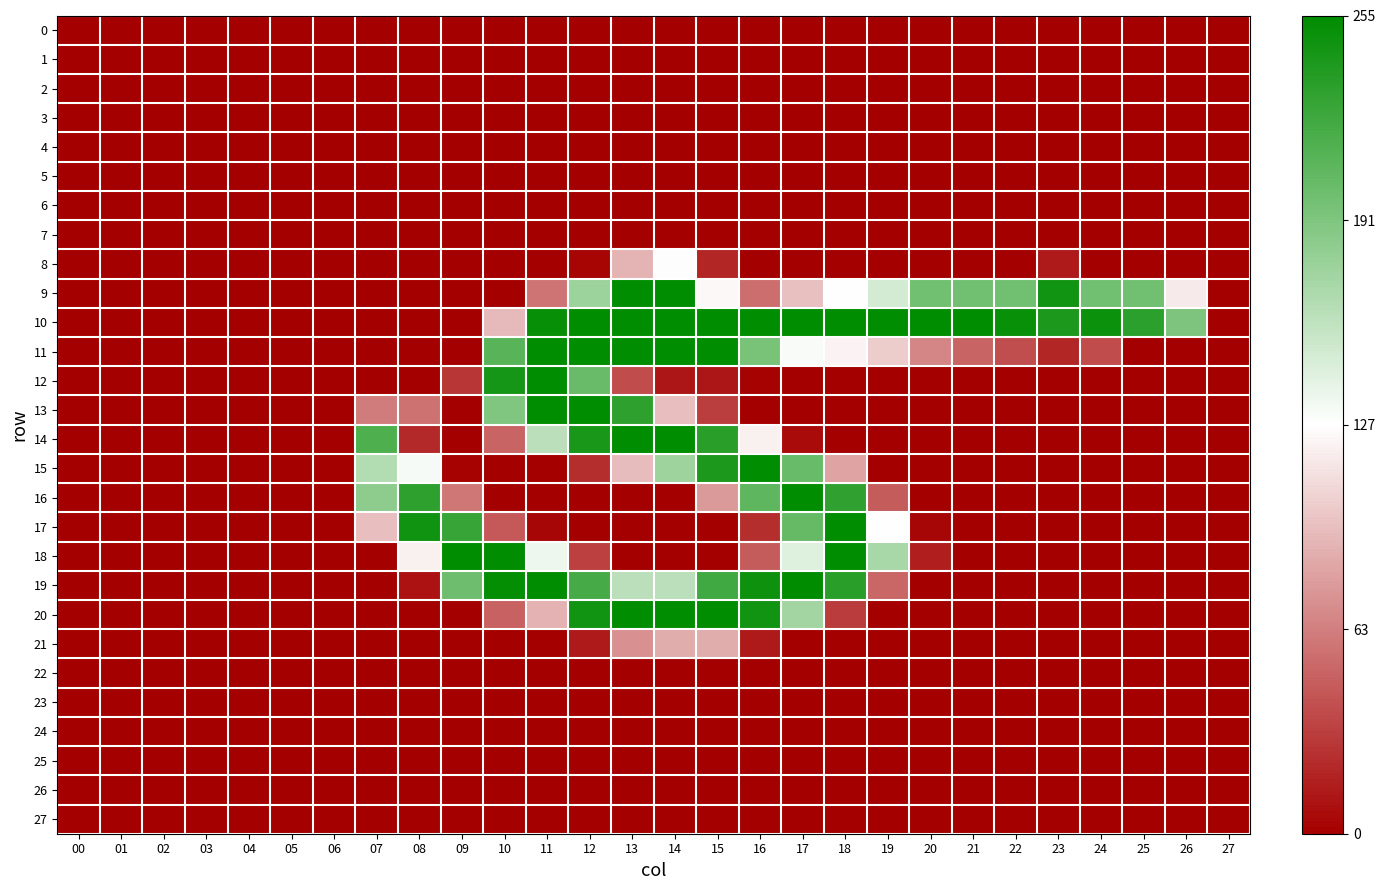

What is the difference between the highest and lowest values at 17?

255